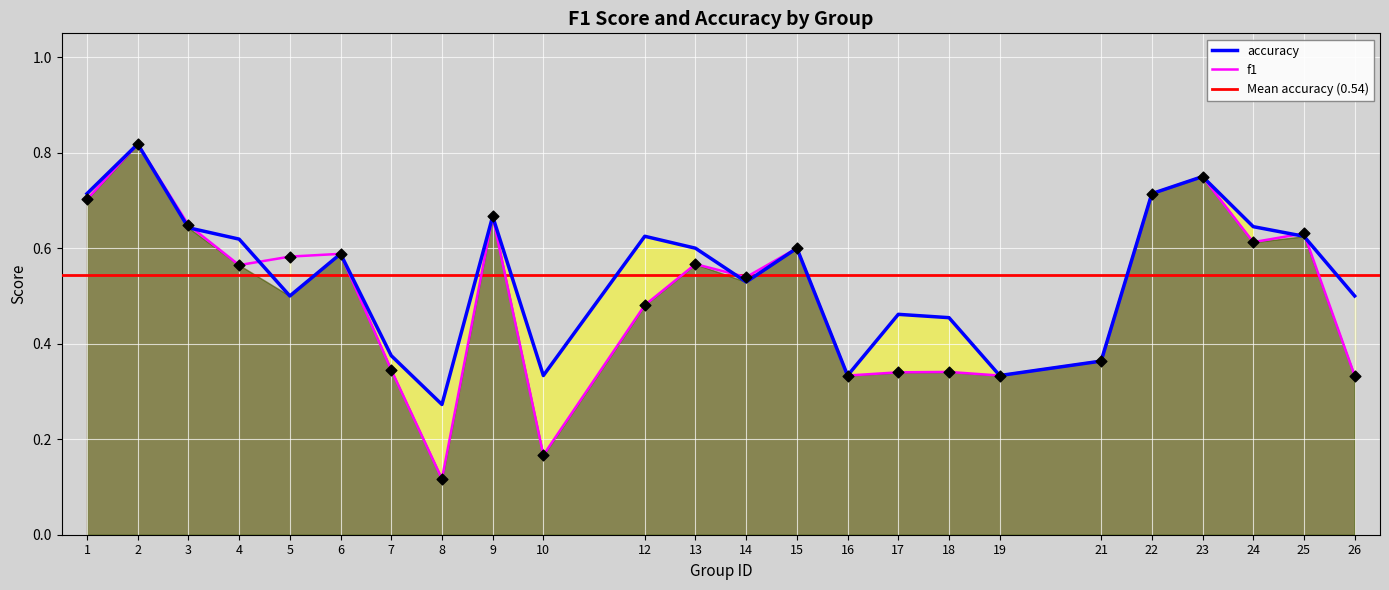

At which category is the sum across all series the highest?

2